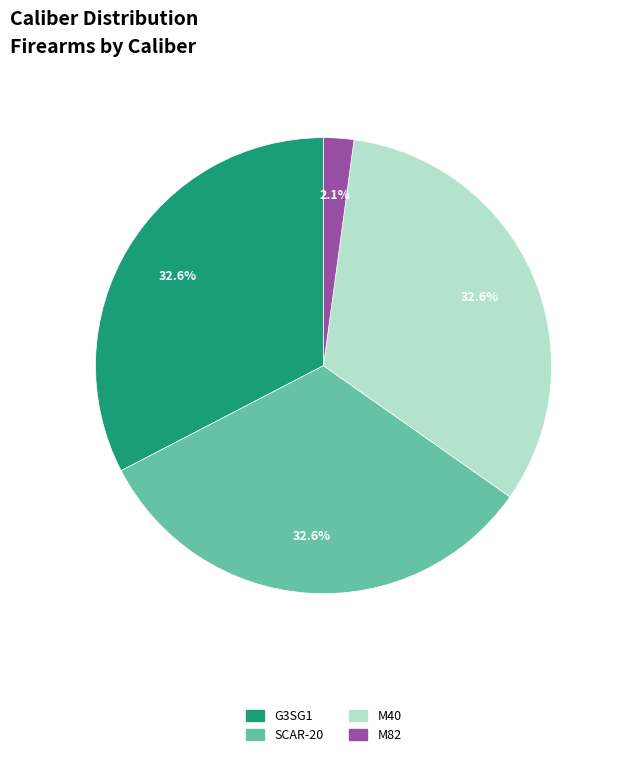

Which has a higher value, M40 or M82?

M40